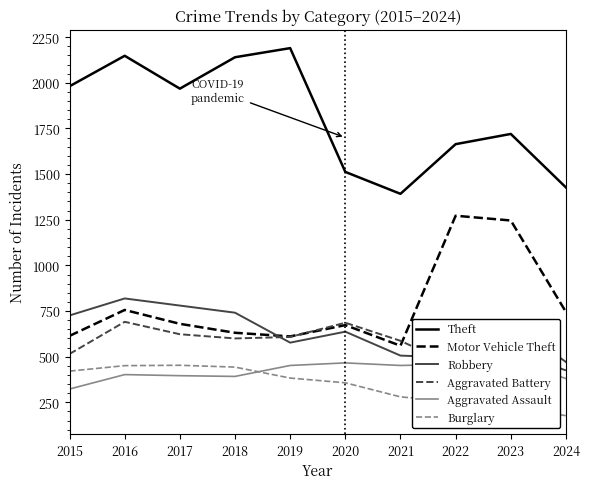

Reading right to left, transcribe all the data shown in this chart.

Theft: 1427	1720	1664	1392	1512	2190	2140	1968	2148	1981
Motor Vehicle Theft: 745	1246	1272	560	673	611	631	680	756	614
Robbery: 471	690	495	506	637	577	741	780	819	726
Aggravated Battery: 425	530	446	587	686	608	600	623	691	515
Aggravated Assault: 380	488	458	452	466	452	392	396	402	323
Burglary: 177	224	253	280	357	383	443	453	451	421